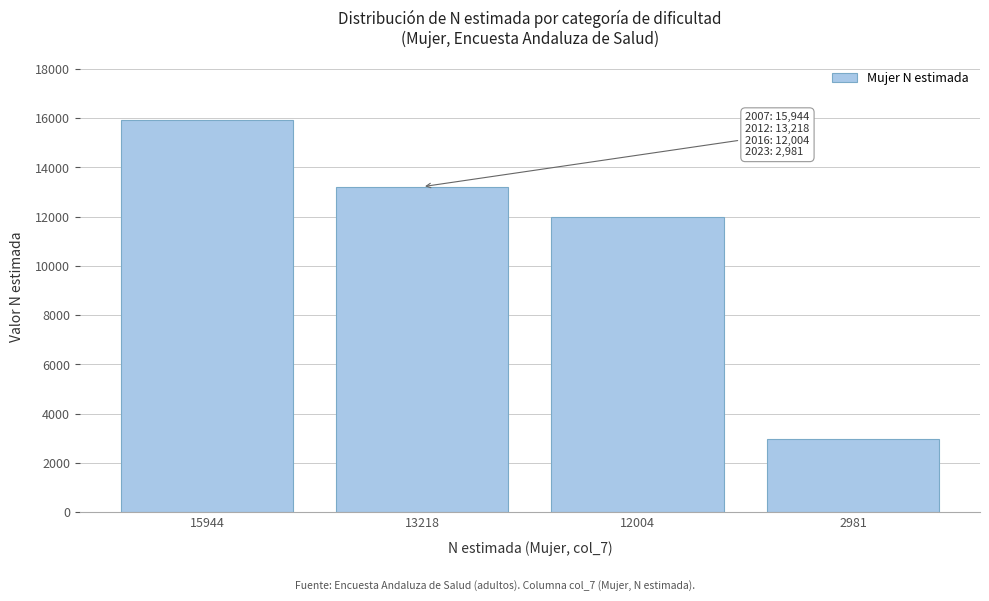

Reading left to right, extract all data points from this chart.

15944=15944	13218=13218	12004=12004	2981=2981